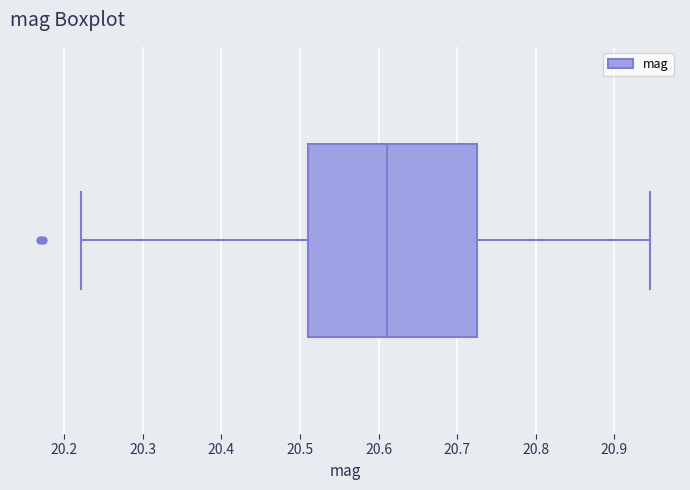

Where is the right edge of the box on the x-axis? The values are not printed on the chart, so give them approximately, as read against the axis.

20.72